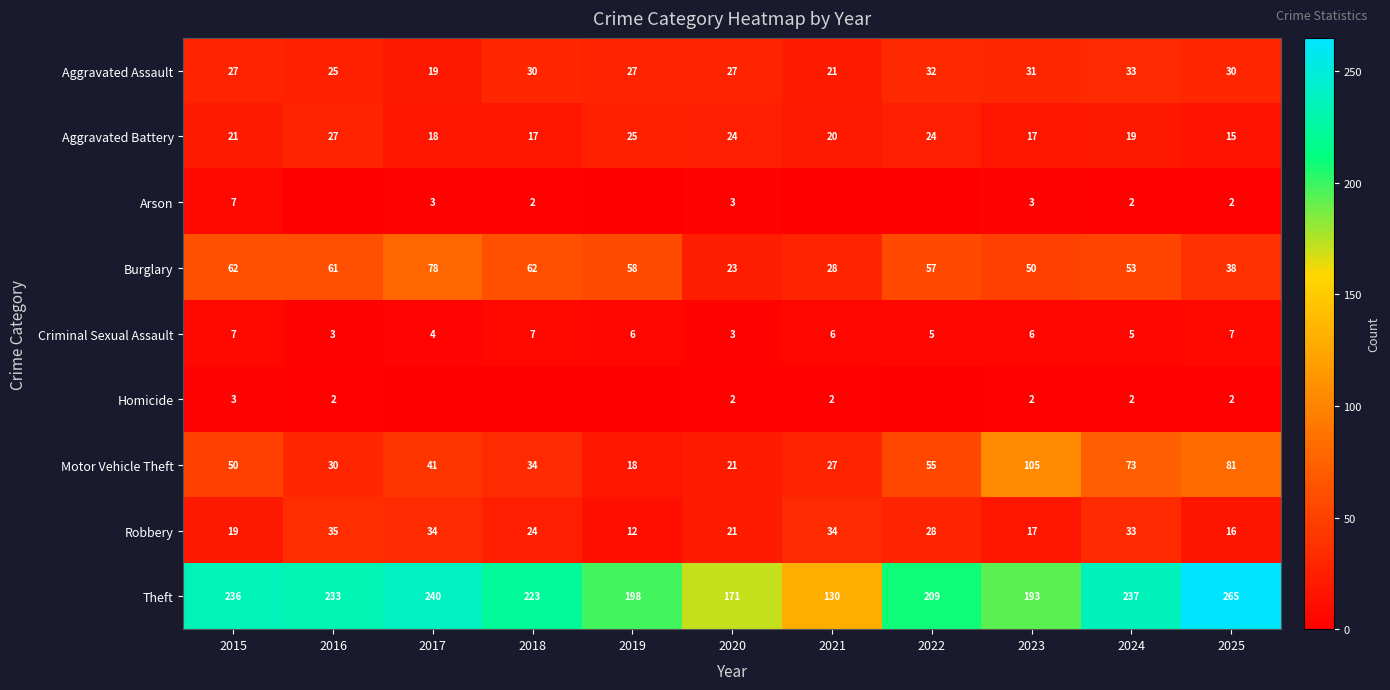

What is the spread (max minus min) of values at 2024?

235